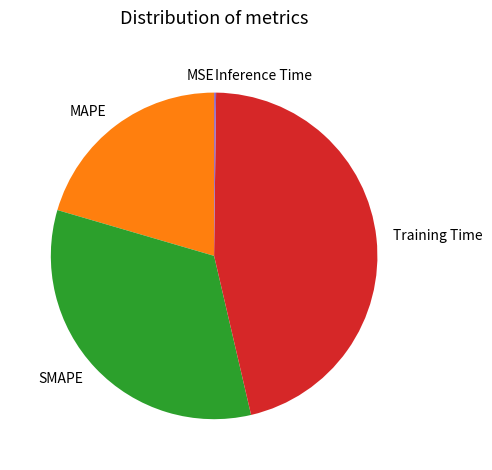

Is there any slice that represents more than half of the pie?

No